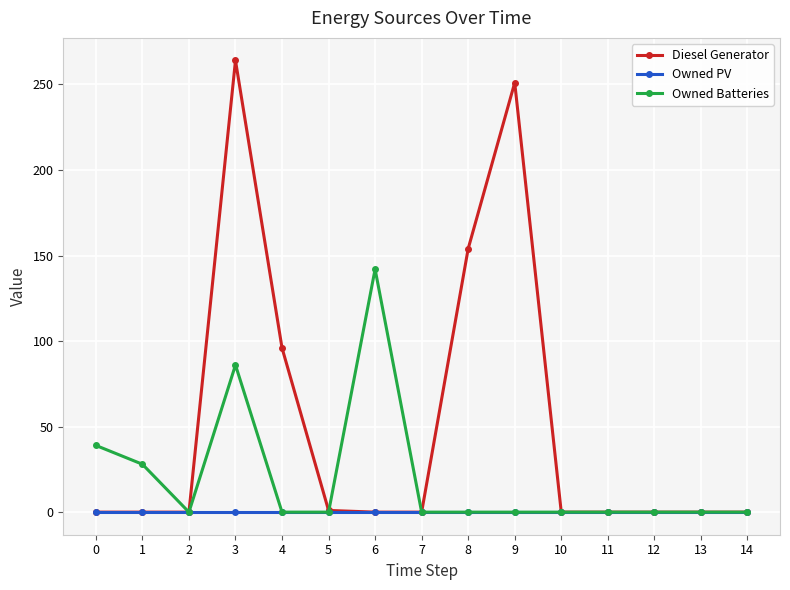

What is the difference between the maximum and second lowest values in the Diesel Generator series?

264